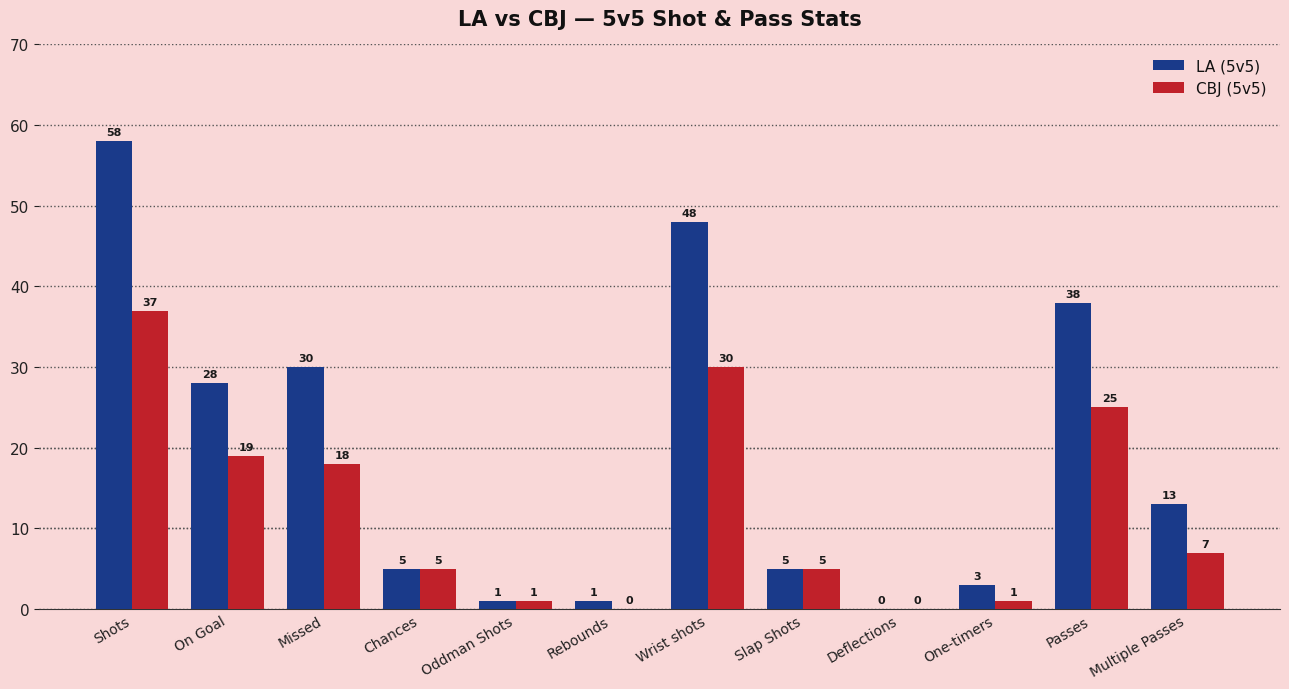

Which series has the largest range (max minus min)?

LA (5v5)